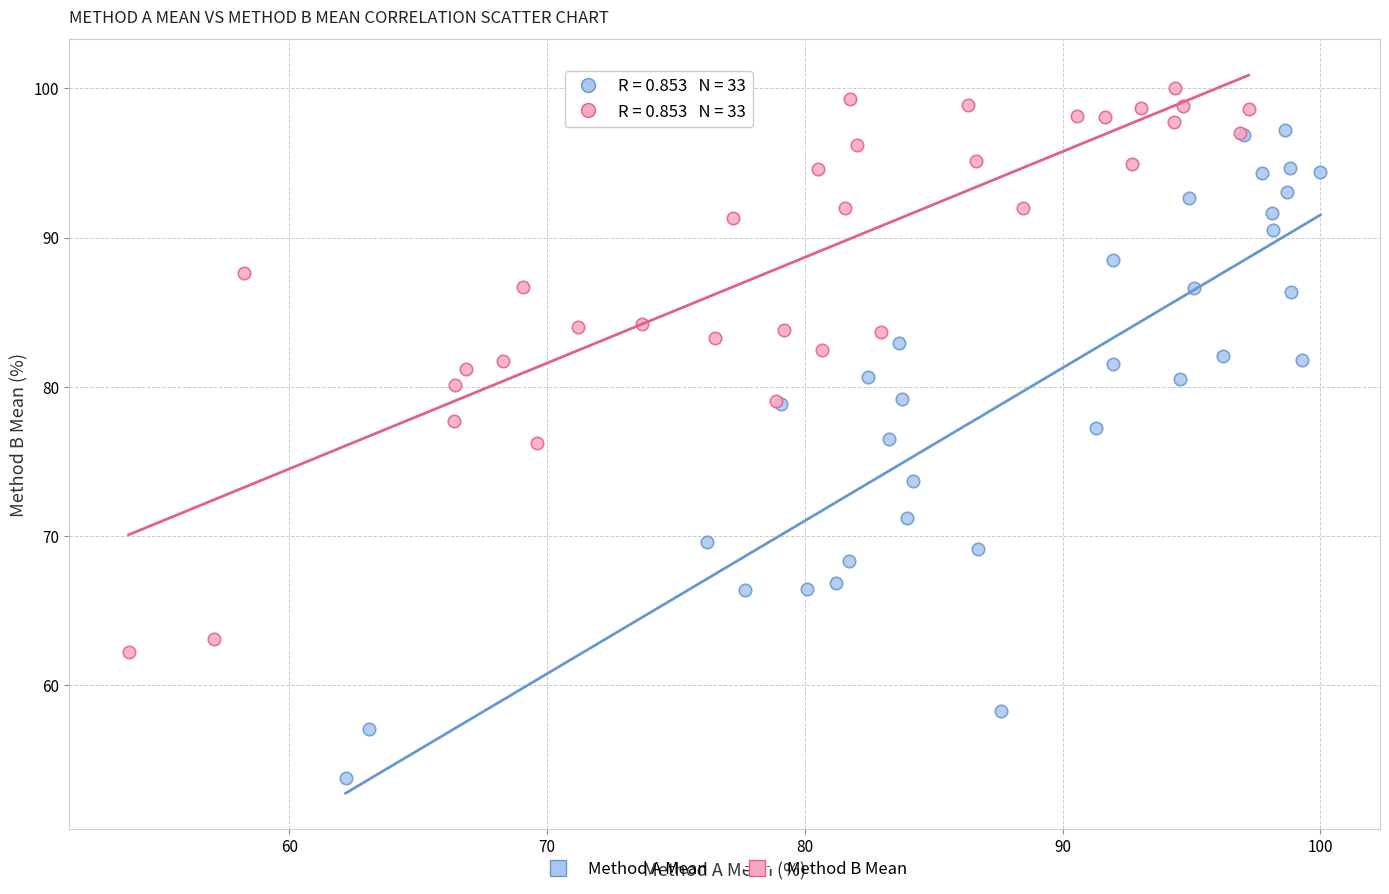

Which series contains the lowest Y value?

Method A Mean